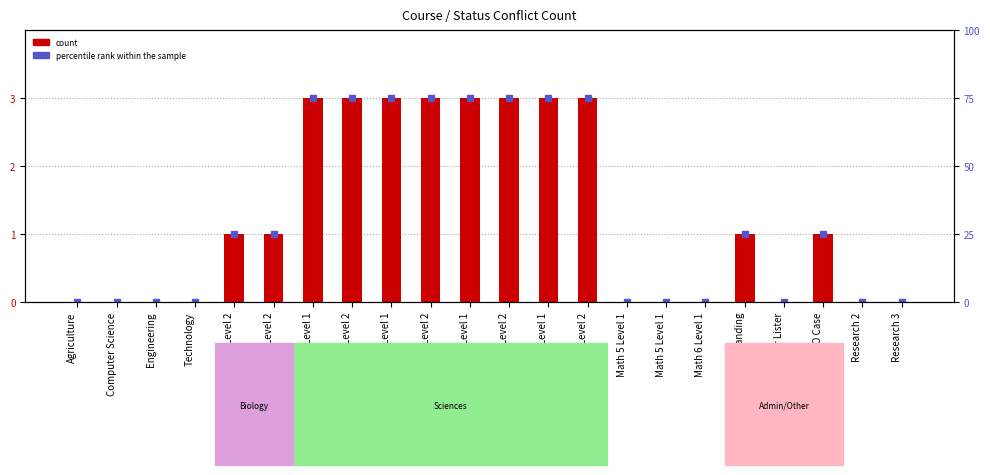

The count series shows -1 at Math 5 Level 1. True or false?

False